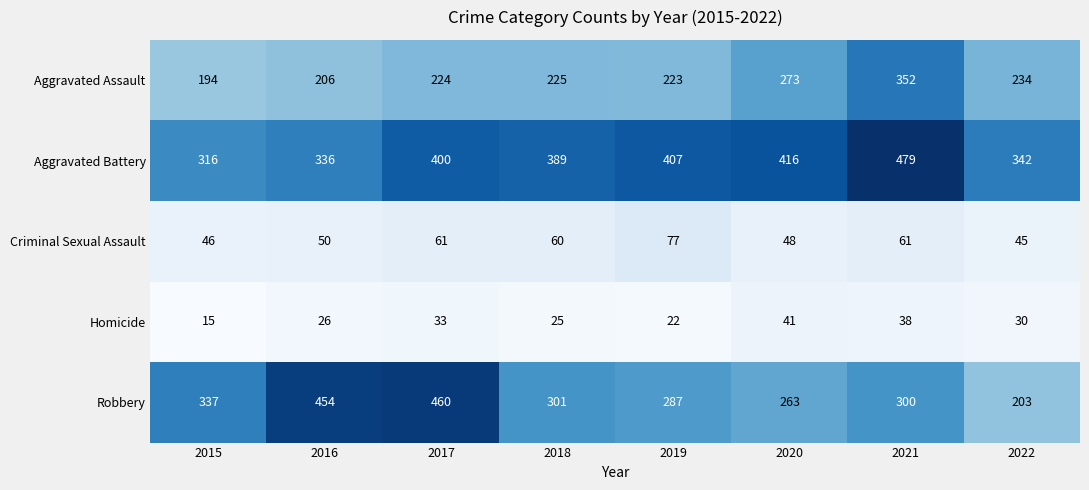

At 2018, list the series in order from smallest to largest.

Homicide, Criminal Sexual Assault, Aggravated Assault, Robbery, Aggravated Battery